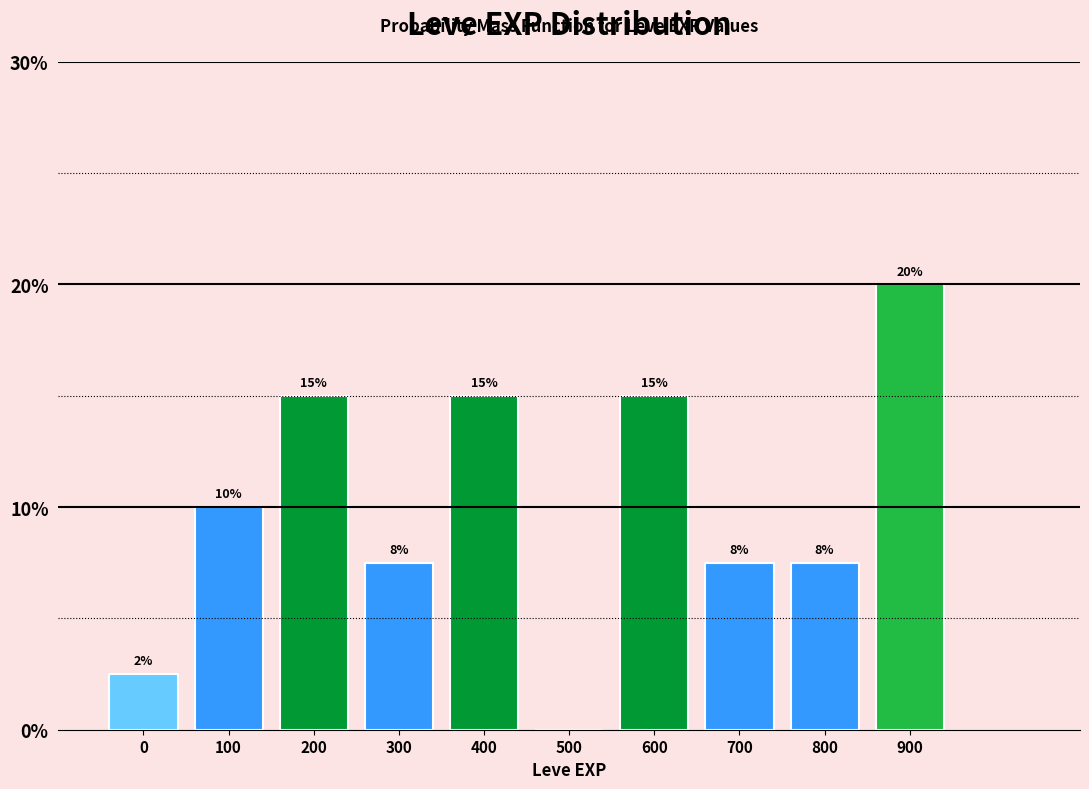

Which has a higher value, 100 or 900?

900